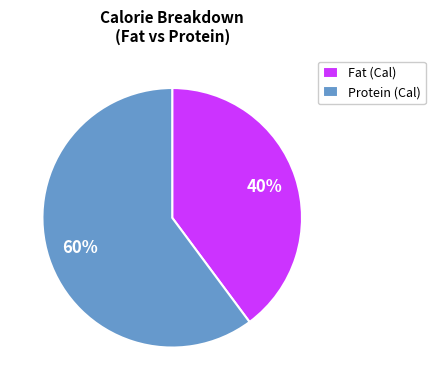

To the nearest percent, what is the difference between the largest and smallest slice percentages?

20%